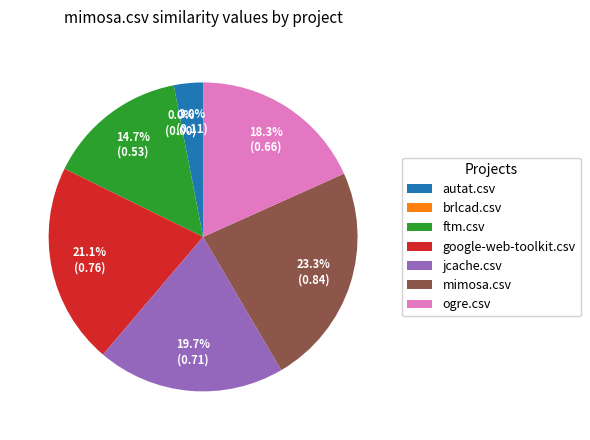

Is there any slice that represents more than half of the pie?

No